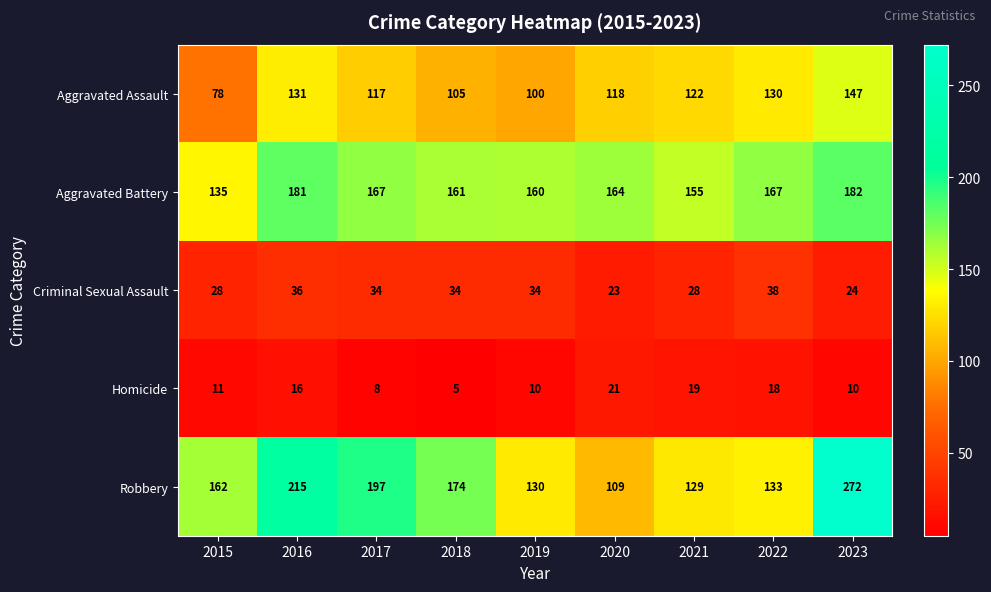

At how many categories does at least one series exceed 161?

7